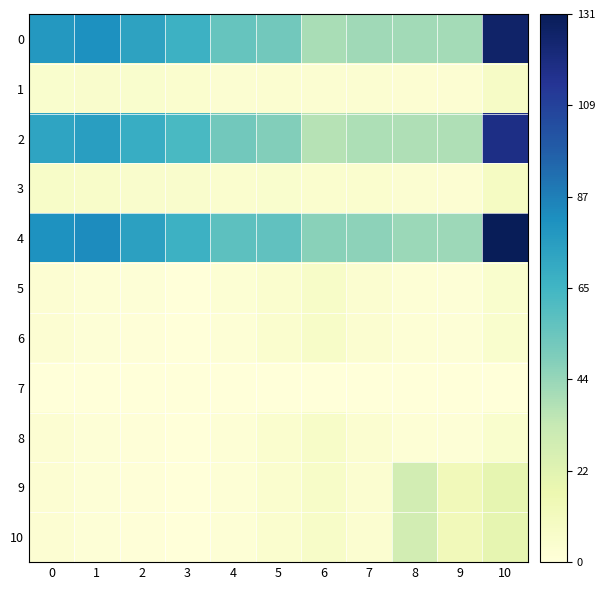

At 4, list the series in order from smallest to largest.

7, 6, 8, 9, 10, 5, 1, 3, 2, 0, 4